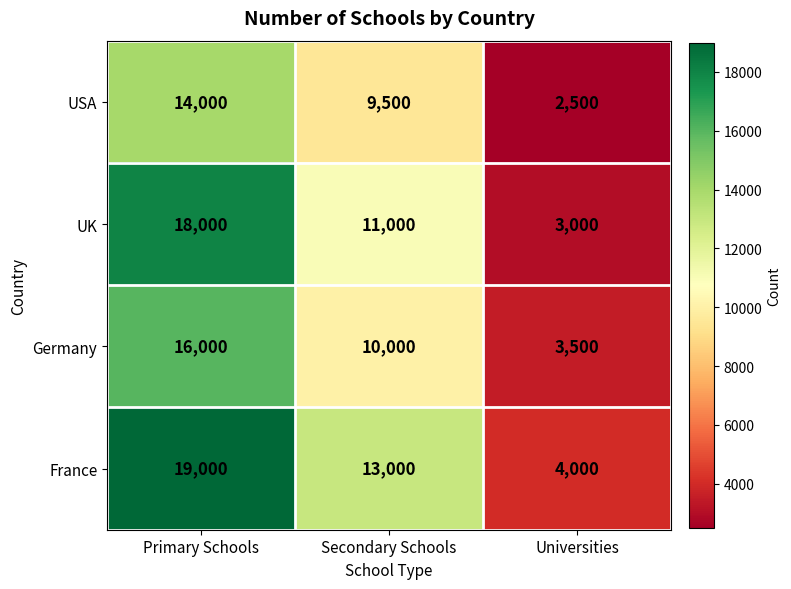

What is the difference between the maximum and minimum values in the USA series?

11500